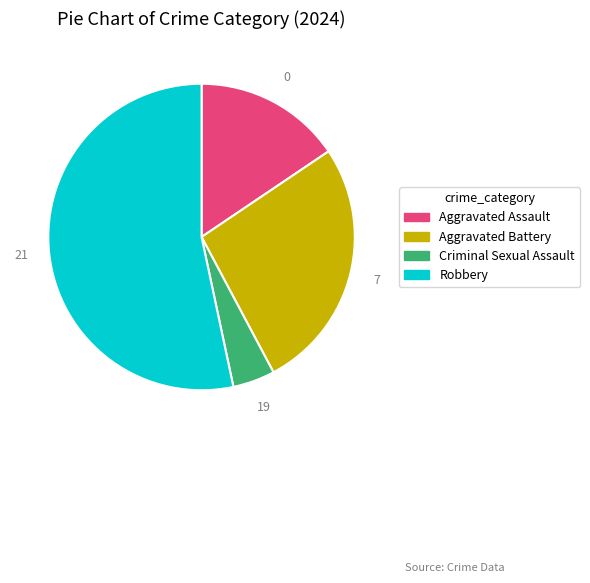

Between Robbery and Aggravated Assault, which is larger?

Robbery